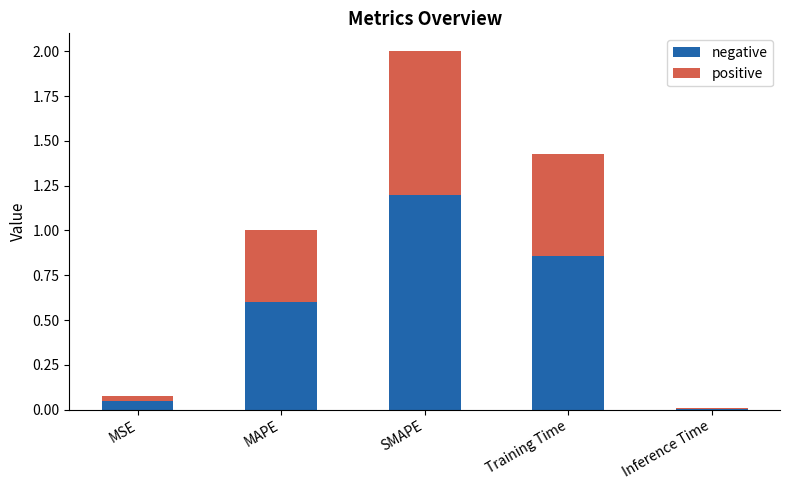

What is the total value across all series at MAPE?

1.0